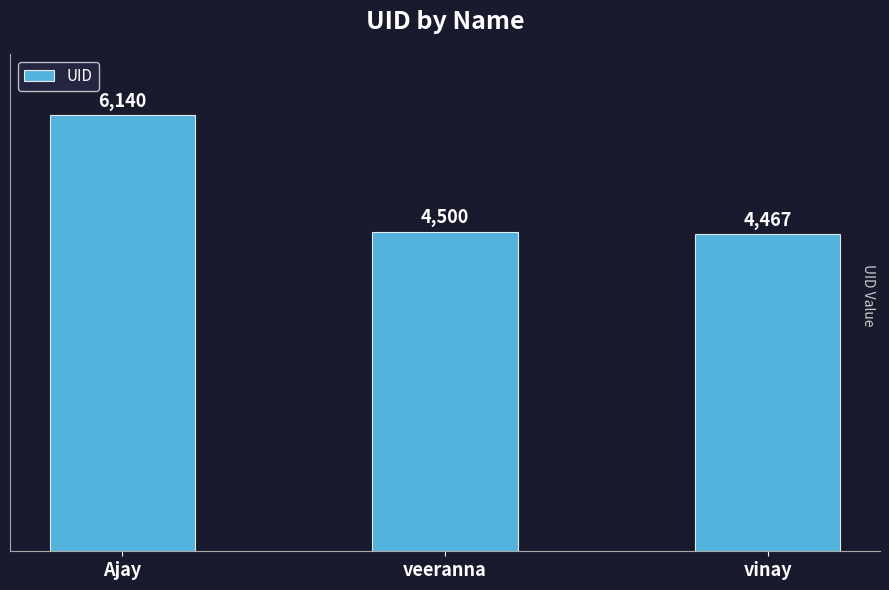

Read the value at Ajay.

6140